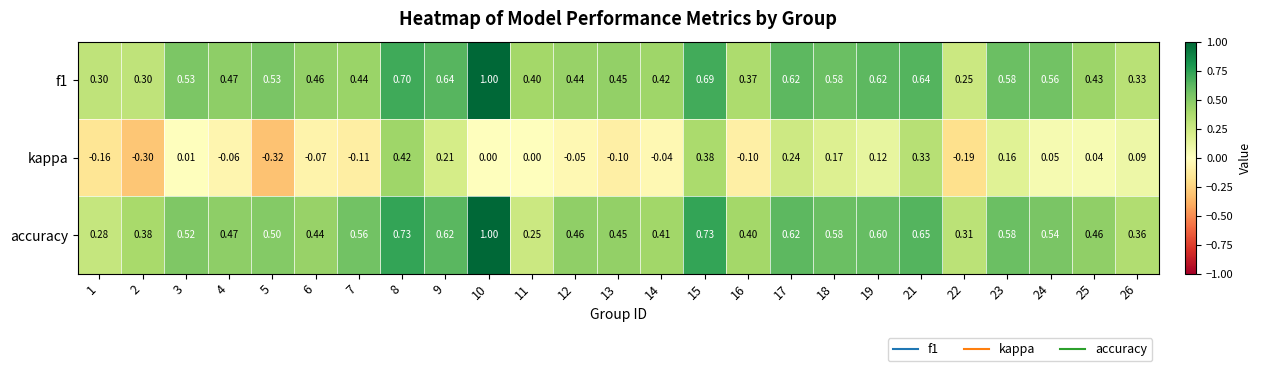

Between 22 and 23, which series saw the biggest shift?

kappa